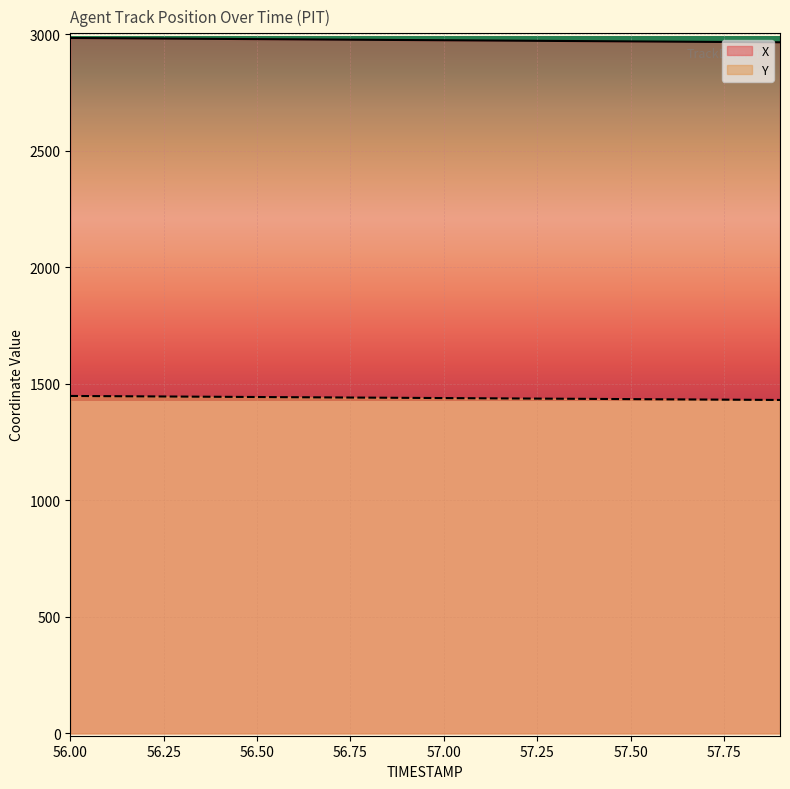

How many values in the Y series are below 1440?

10